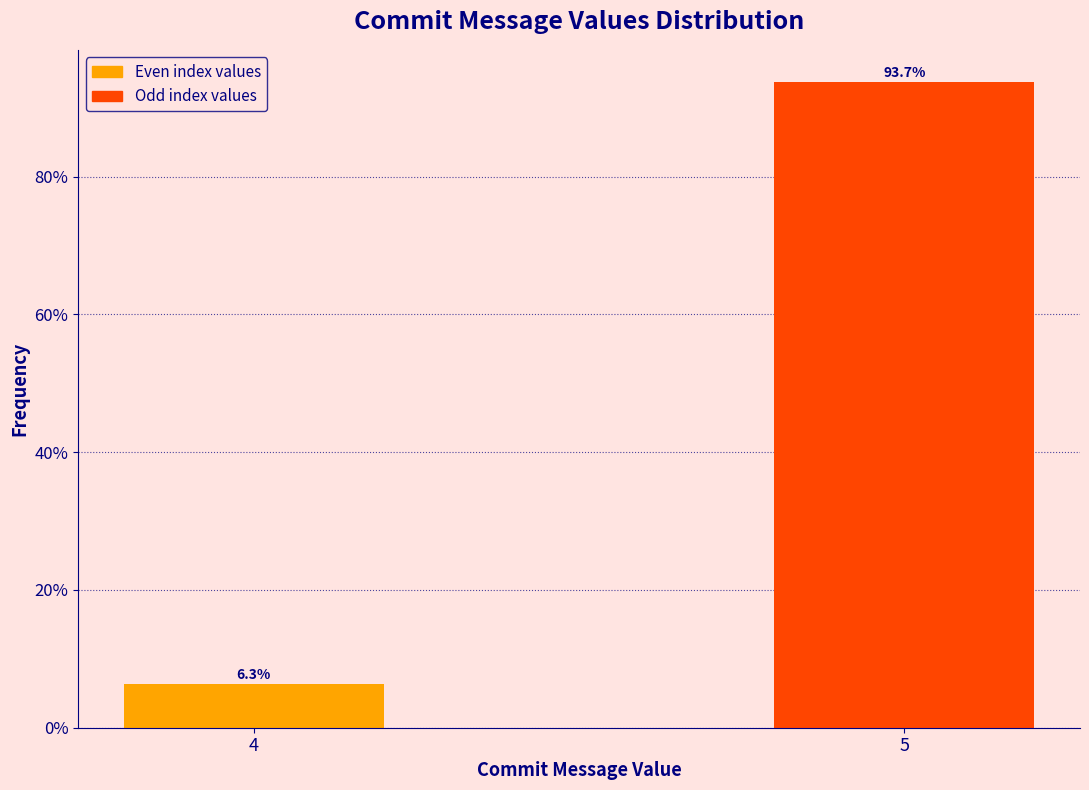

Reading right to left, extract all data points from this chart.

93.7	6.3